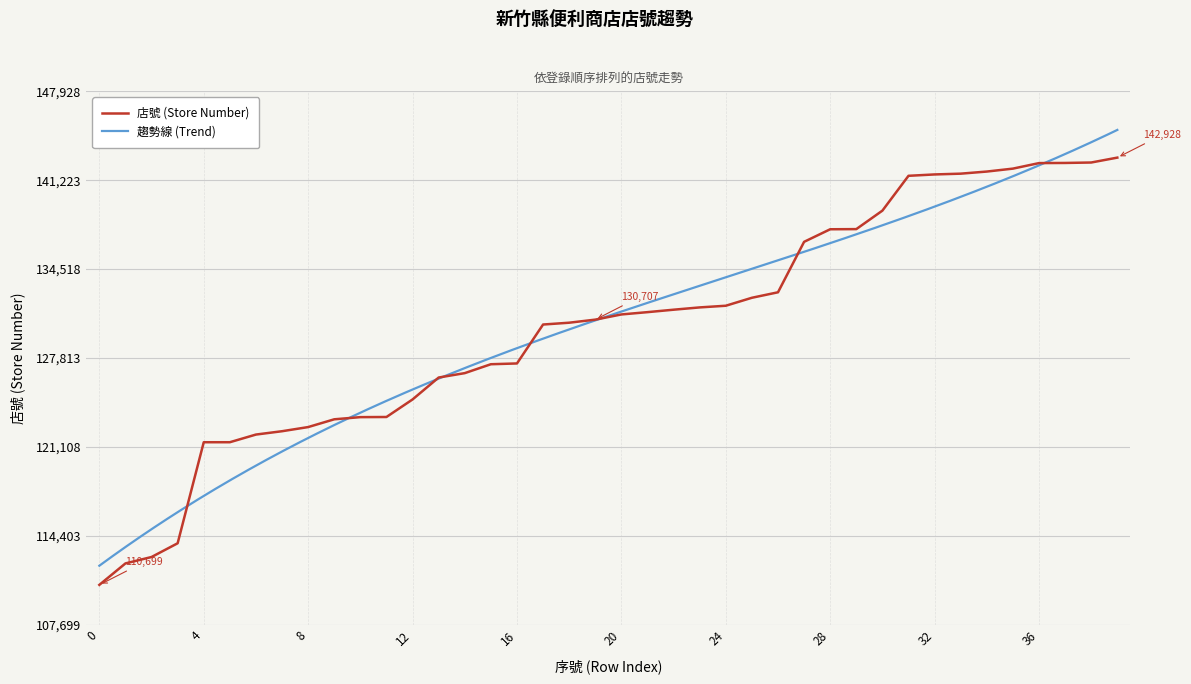

Reading left to right, extract all data points from this chart.

0=110699	1=112318	2=112802	3=113838	4=121459	5=121460	6=122038	7=122290	8=122603	9=123189	10=123352	11=123363	12=124687	13=126340	14=126672	15=127343	16=127402	17=130338	18=130475	19=130707	20=131098	21=131272	22=131456	23=131629	24=131755	25=132356	26=132770	27=136576	28=137524	29=137535	30=138929	31=141556	32=141659	33=141718	34=141877	35=142098	36=142515	37=142526	38=142559	39=142928